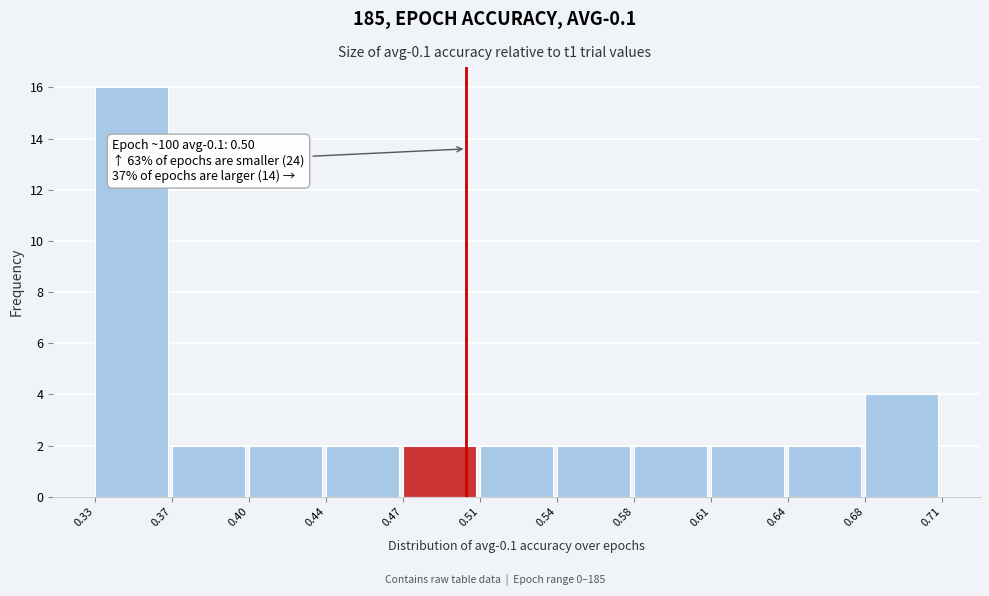

Reading right to left, what are all the values shown in this chart?

4	2	2	2	2	2	2	2	2	2	16